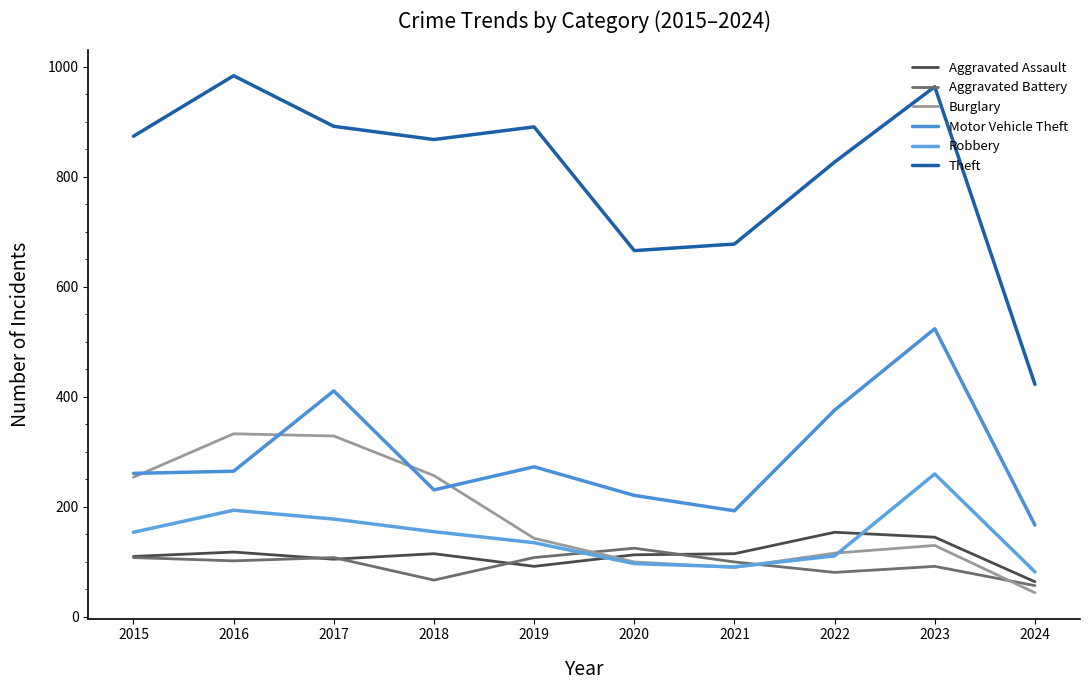

True or false: Robbery and Motor Vehicle Theft intersect in this chart.

False